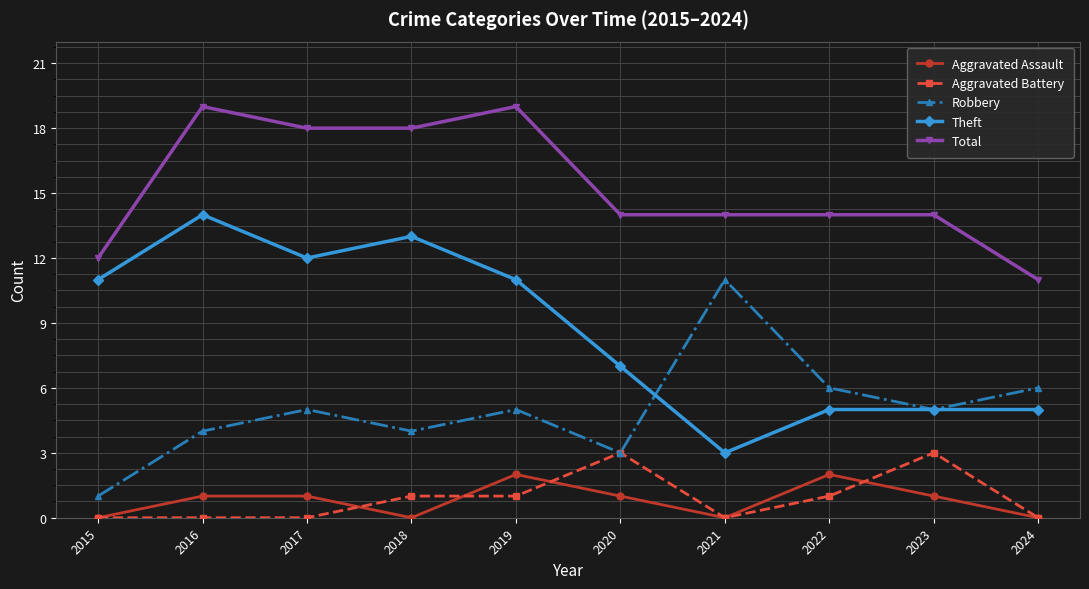

What is the greatest value displayed?

19